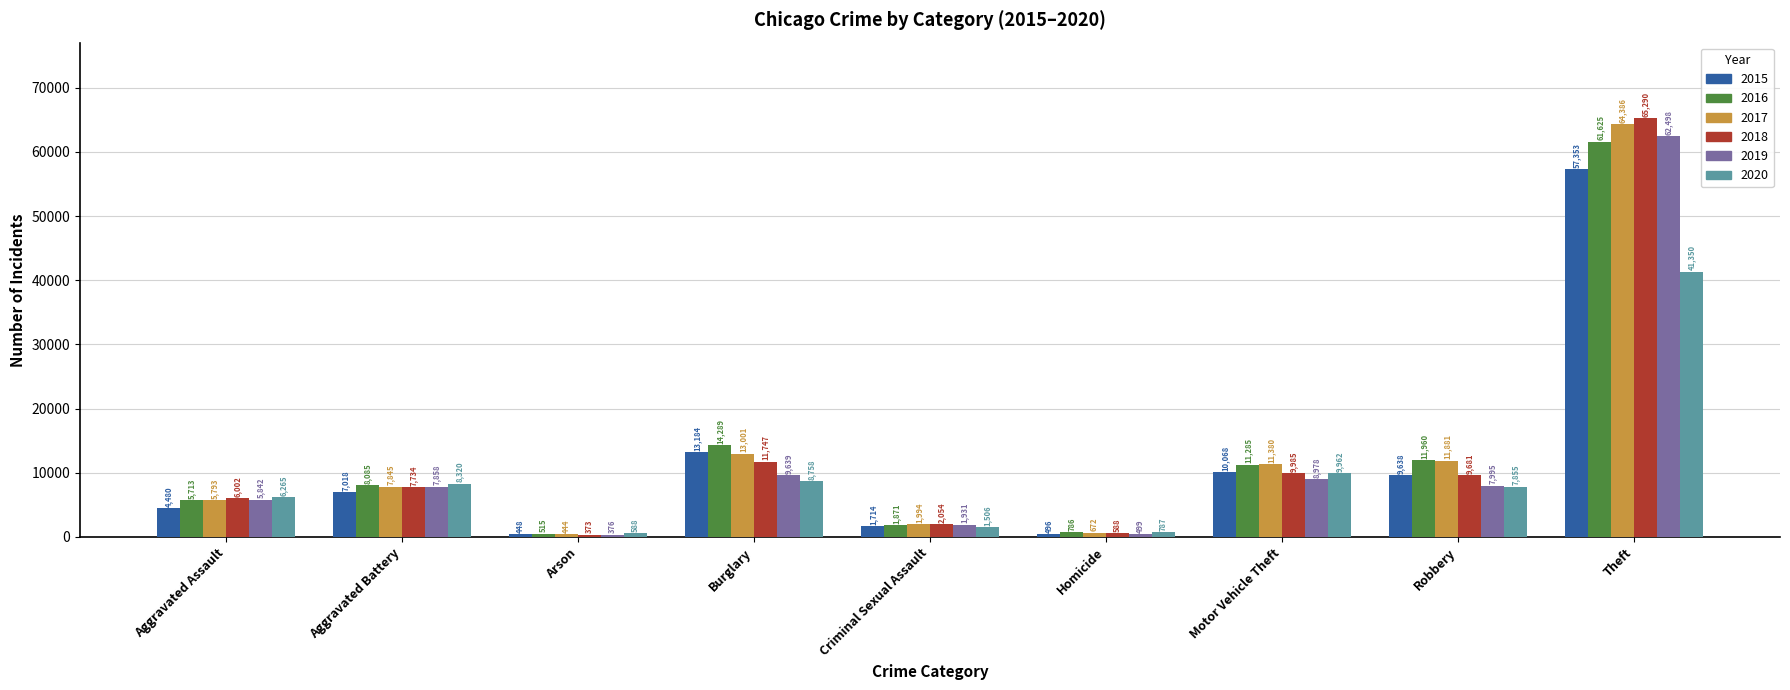

What is the maximum value for 2020?

41350